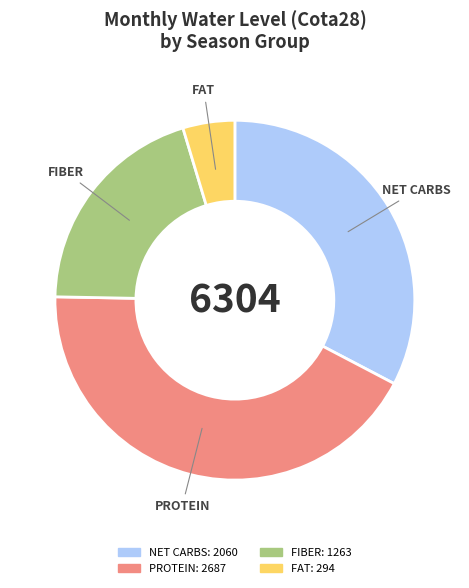

How many segments does this pie chart have?

4